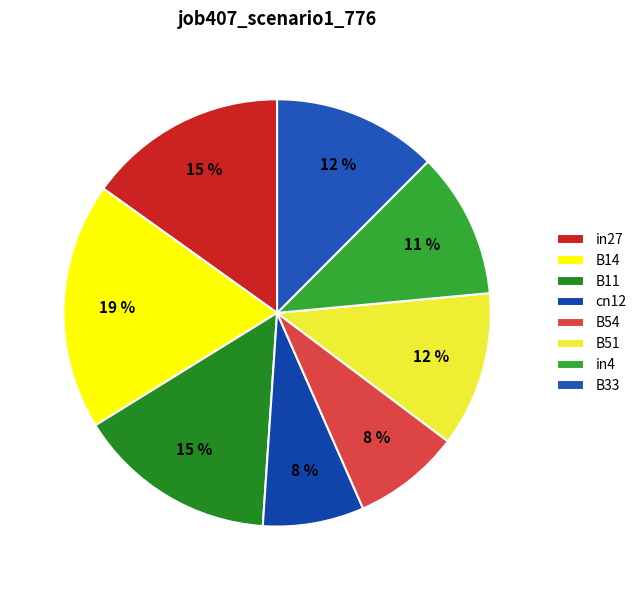

Count the number of slices in the pie.

8